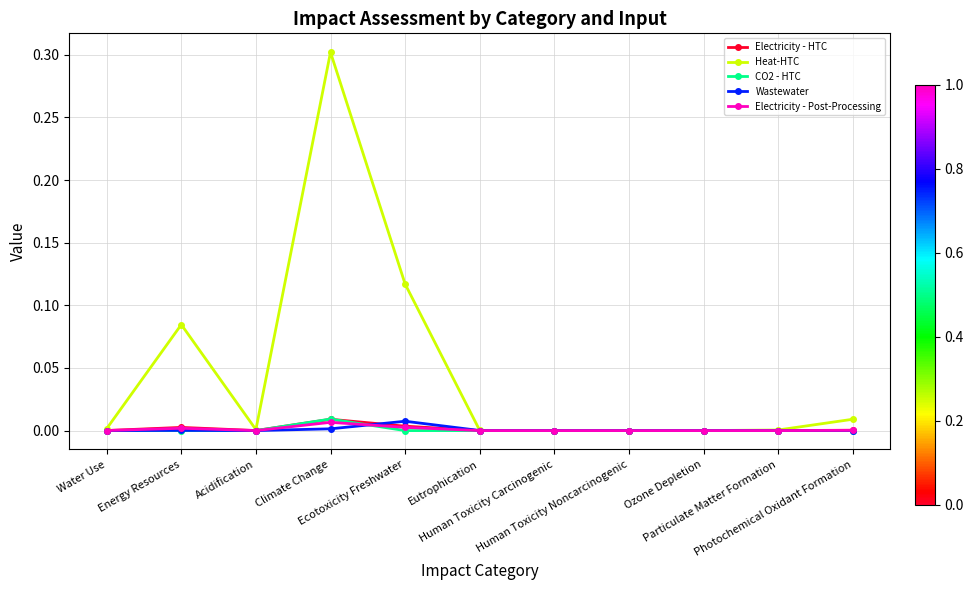

In Electricity - HTC, how many points are higher than both neighbors (excluding endpoints)?

3